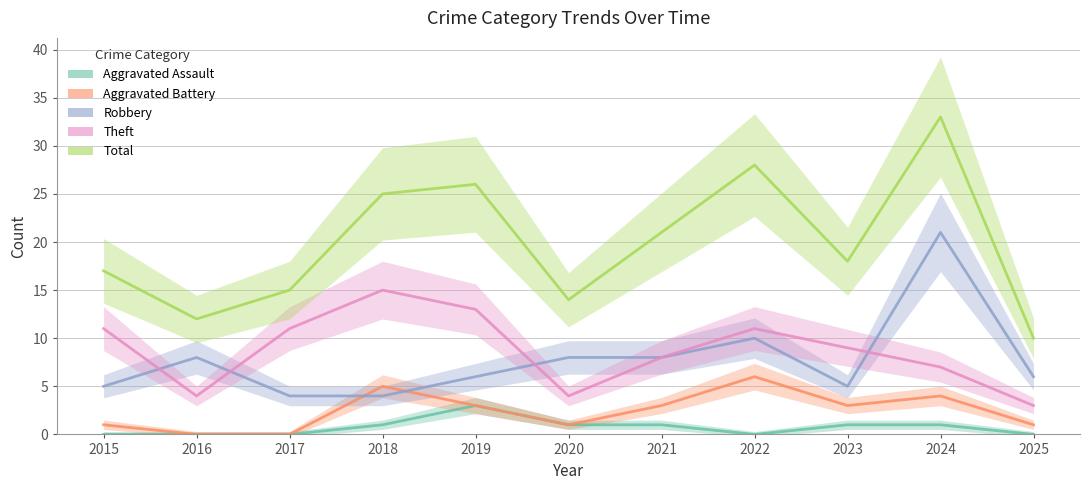

Which label corresponds to the smallest value in the chart?

2015